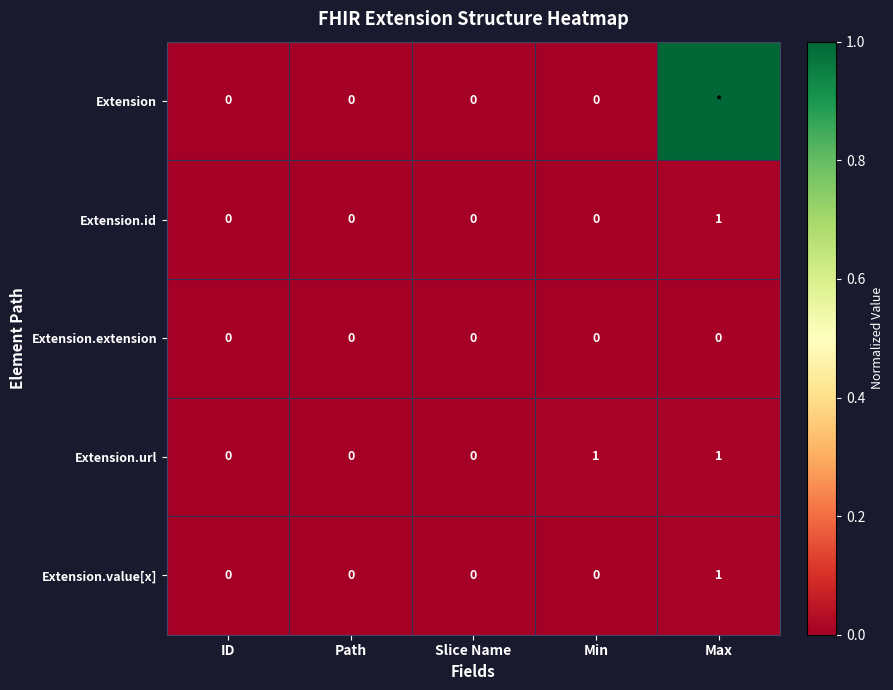

At which label does Extension.id reach its peak?

Max